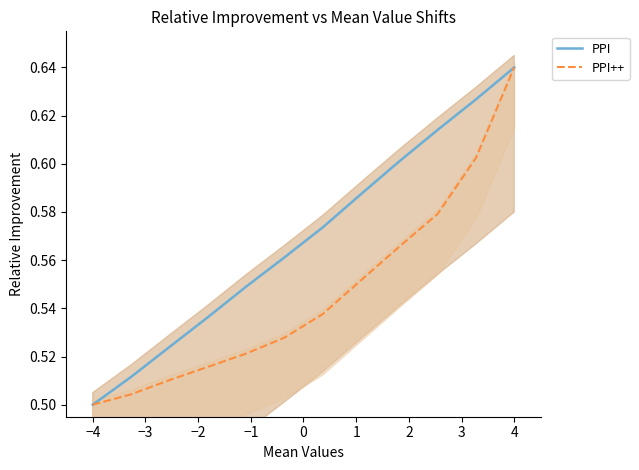

How many data points does each series have?

12